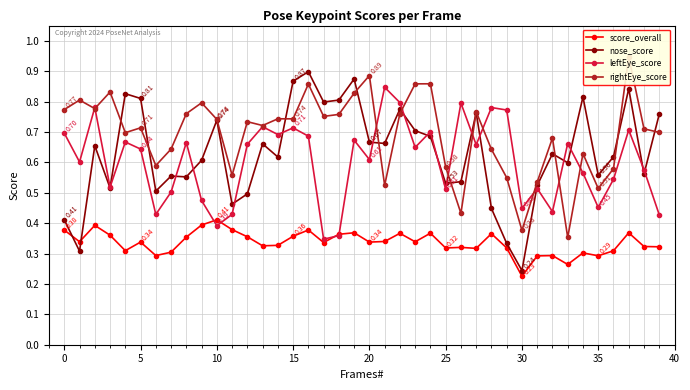

Rank the series at 25 from highest to lowest value.

rightEye_score, nose_score, leftEye_score, score_overall